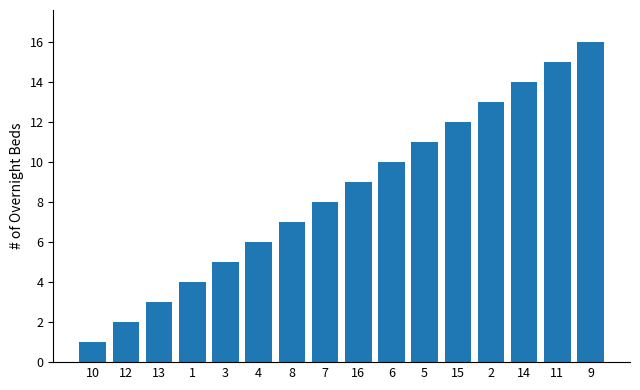

Are the bars grouped side by side (vs. stacked)?

No